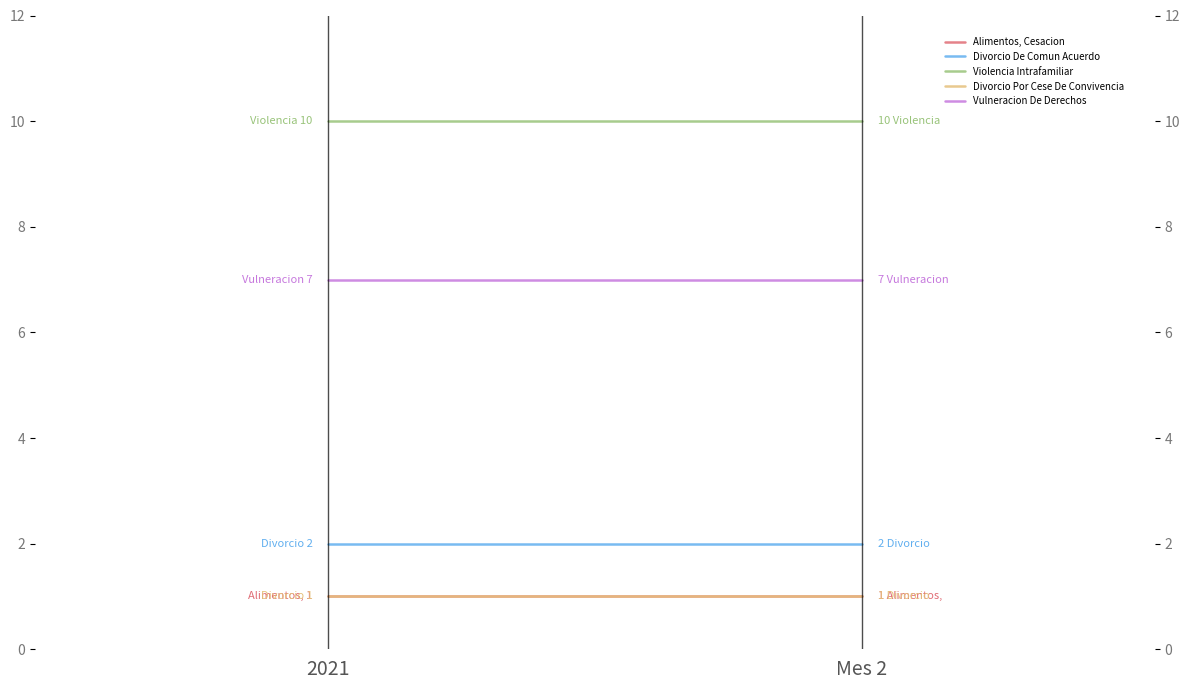

What is the label of the 2nd point from the right?

2021